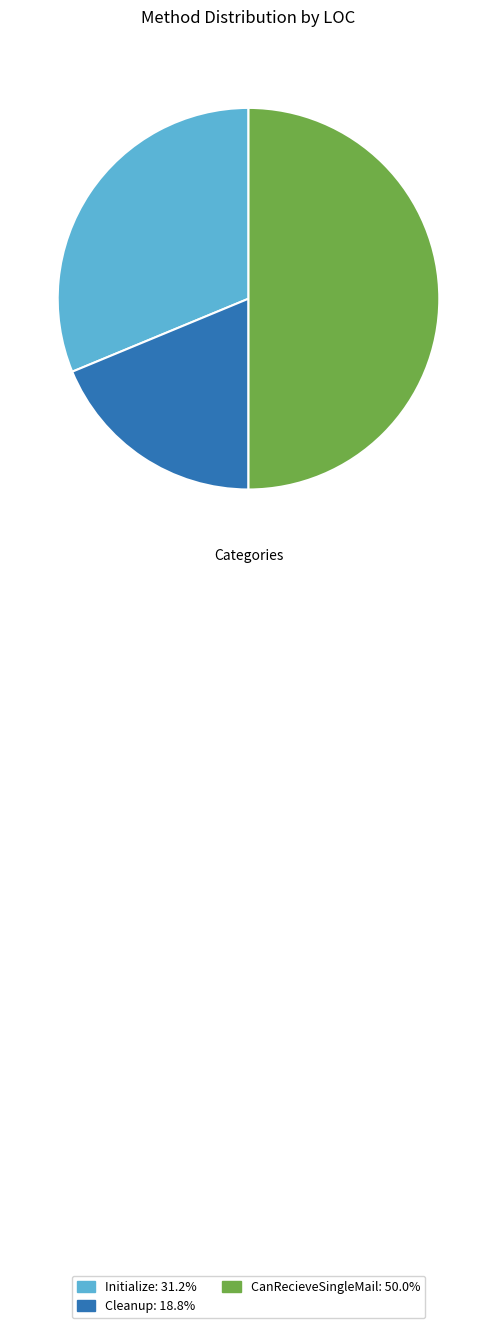

Does Initialize represent more than half of the total?

No